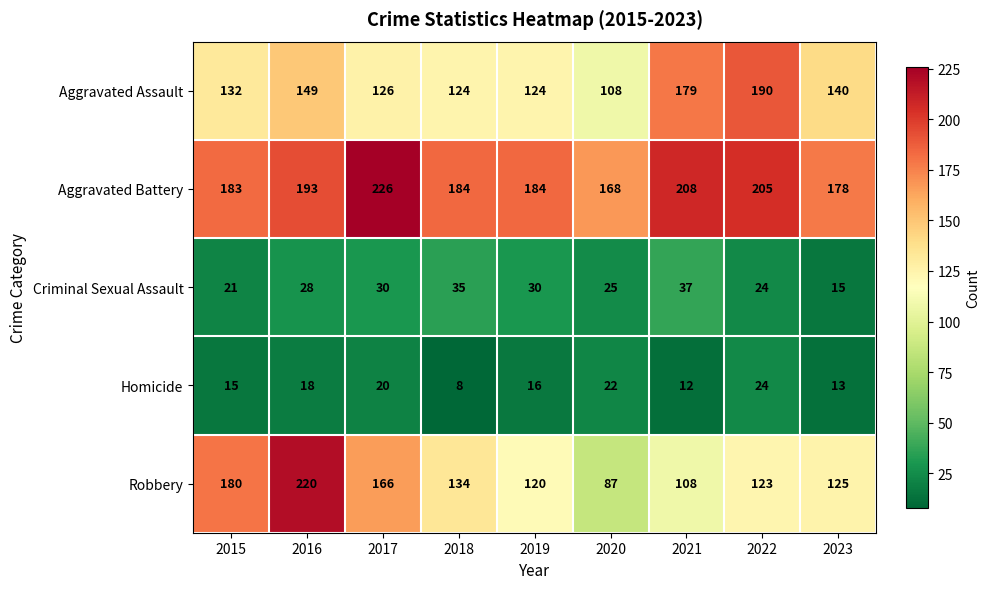

What is the minimum value for Homicide?

8